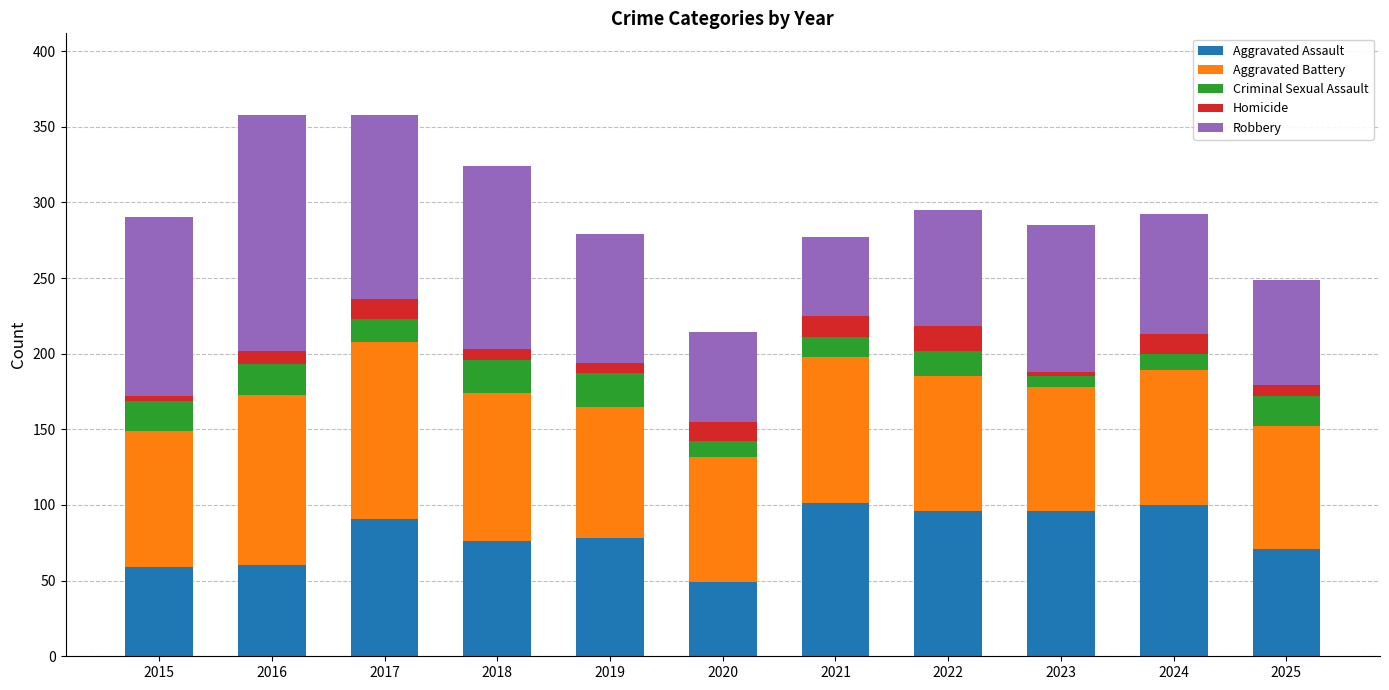

Are the bars horizontal?

No